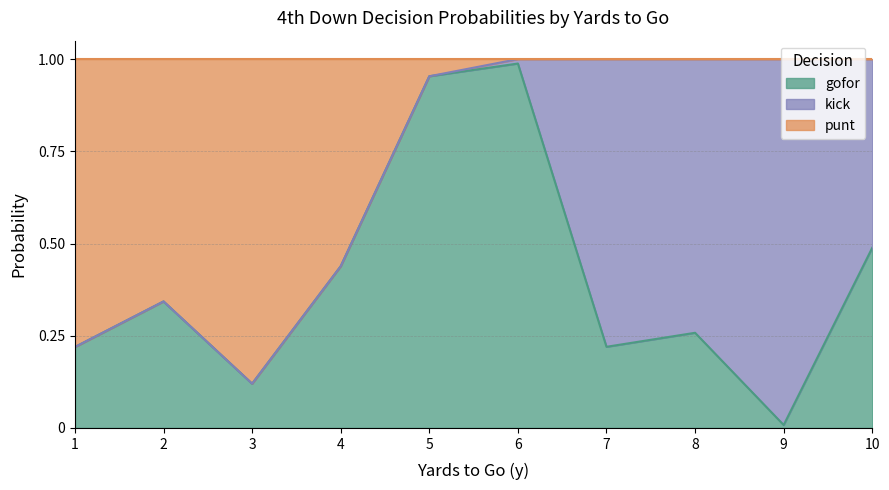

What is the maximum value for punt?

1.0